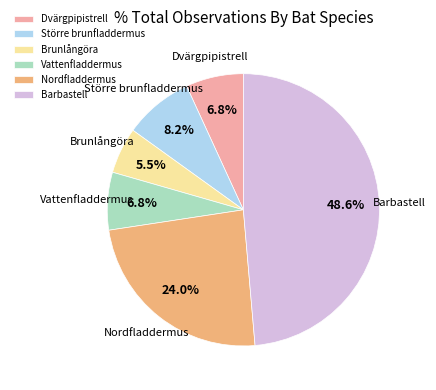

To the nearest percent, what is the difference between the Dvärgpipistrell and Barbastell slice percentages?

42%